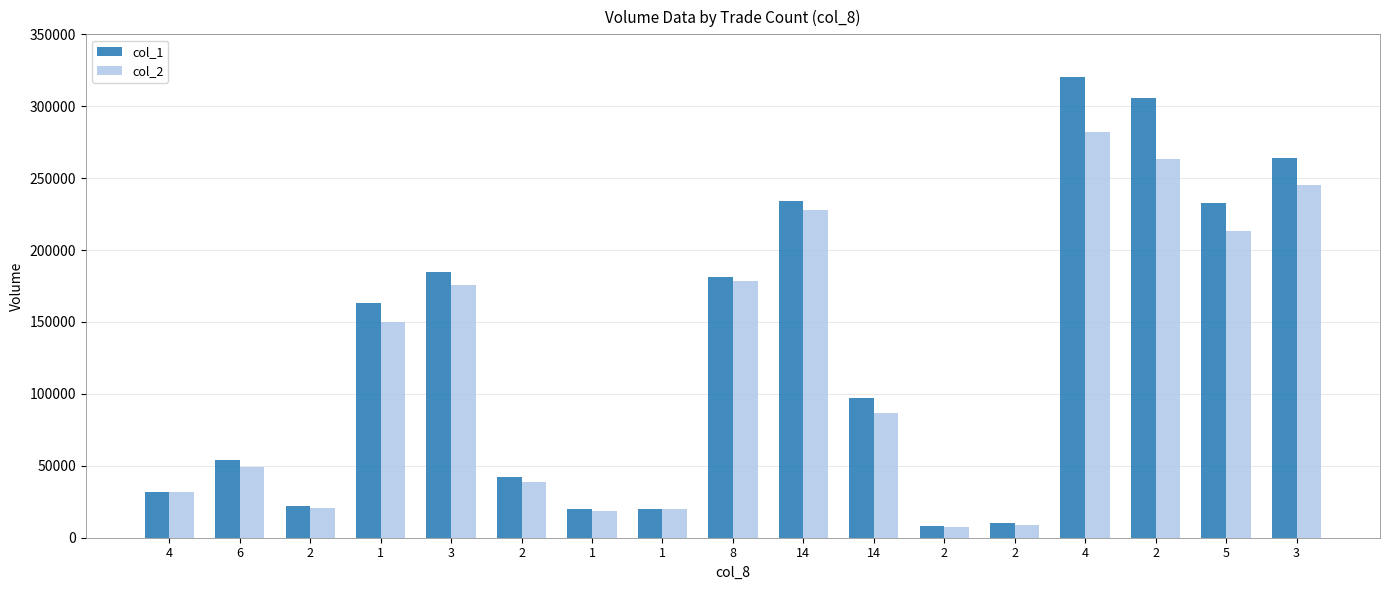

At which category is the sum across all series the highest?

4